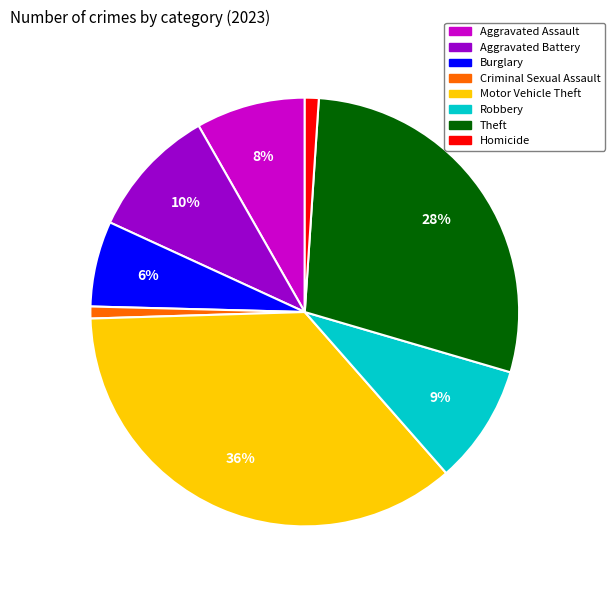

Combined, do Homicide and Aggravated Assault account for over 50%?

No